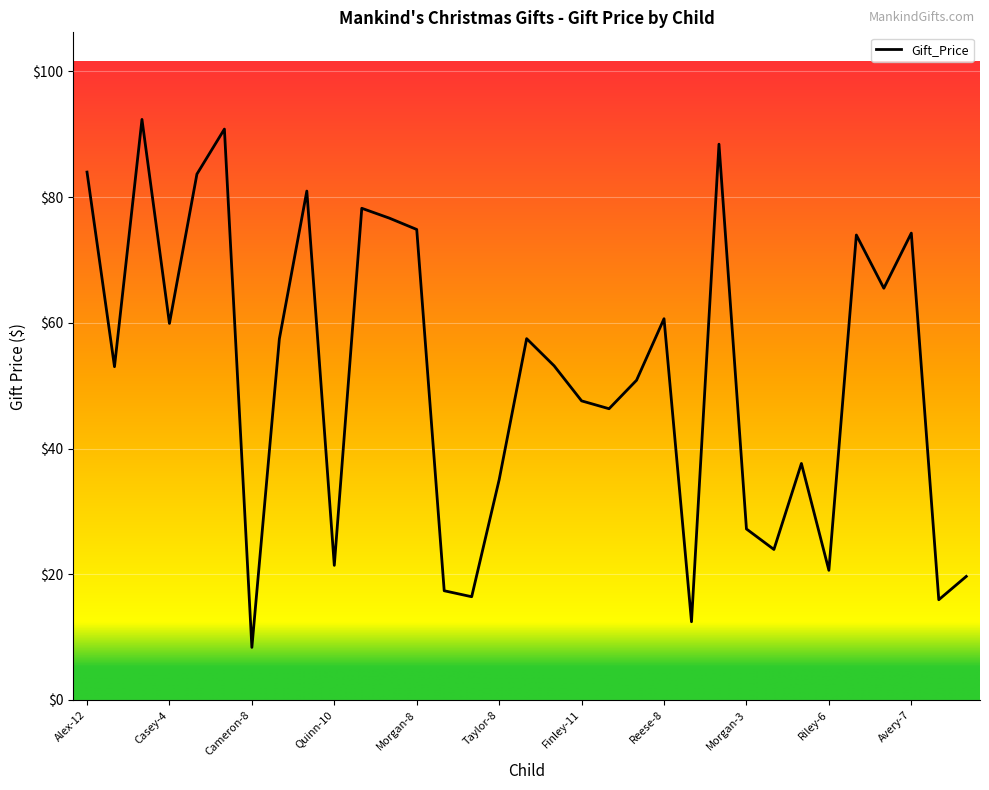

How many interior local valleys (lower than both neighbors) does the data have?

11